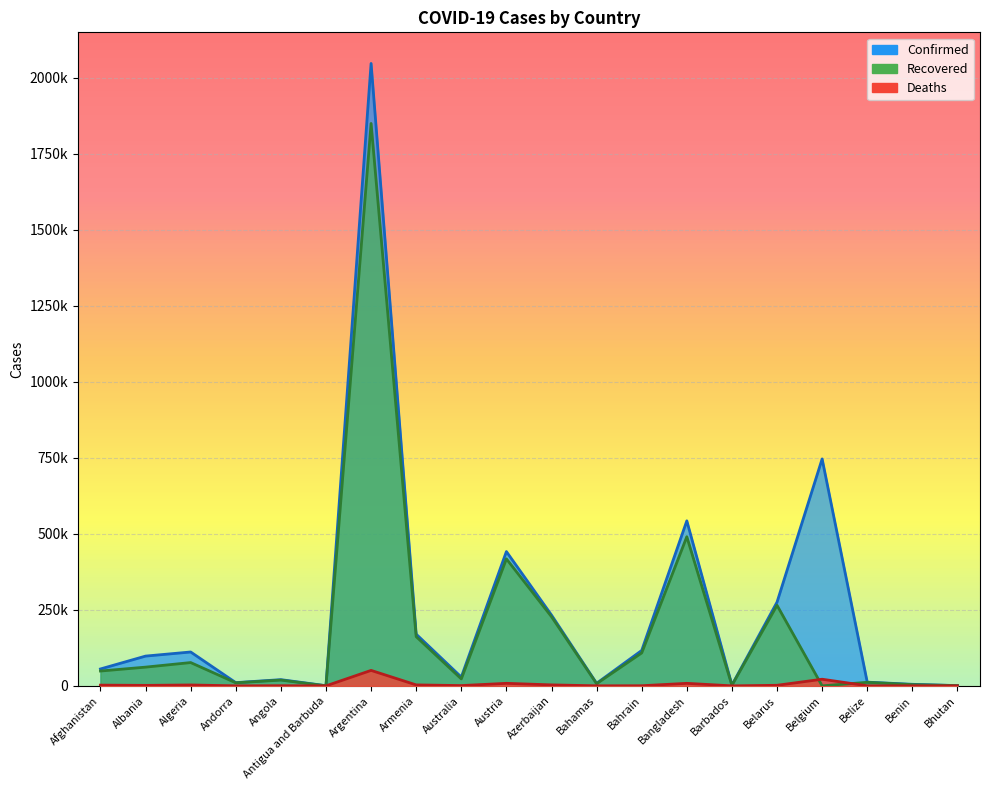

What is the total value across all series at Antigua and Barbuda?

772